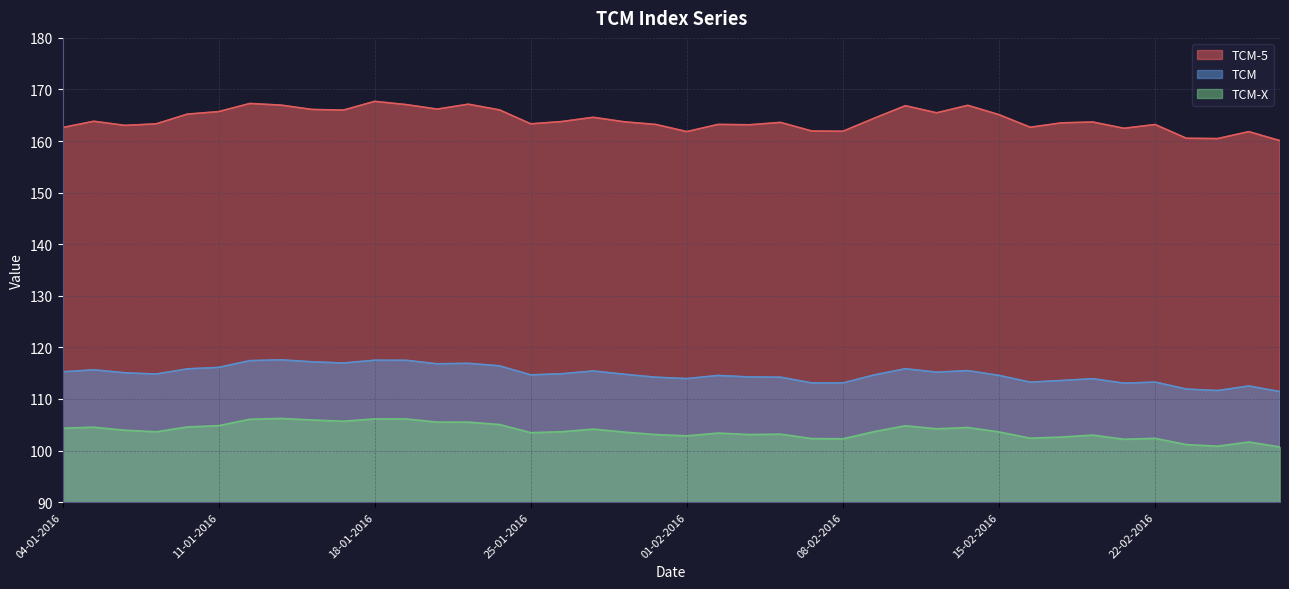

At which category is the sum across all series the highest?

18-01-2016